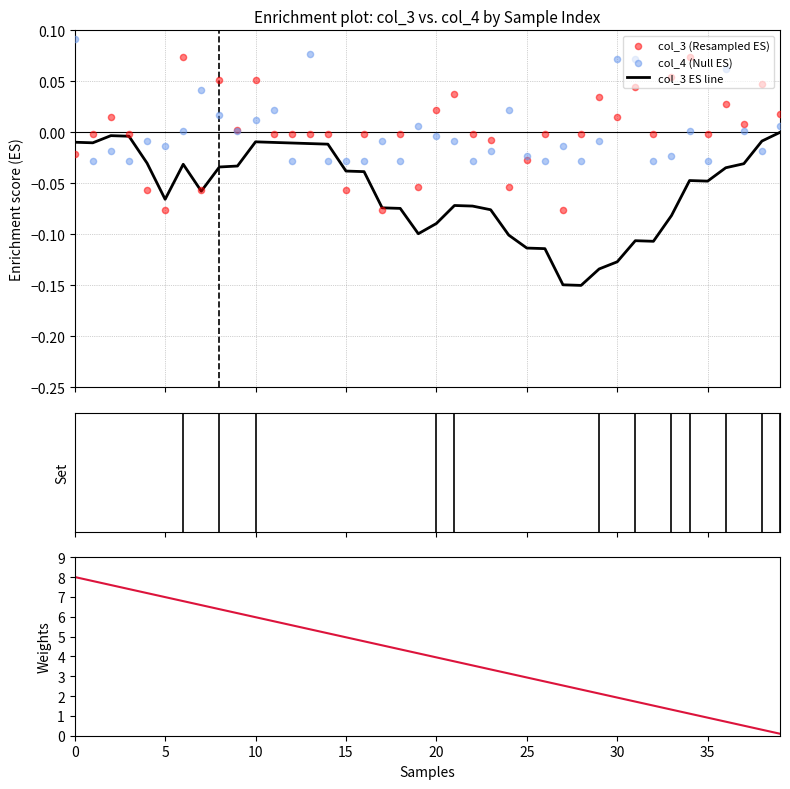

Which series contains the lowest Y value?

col_3 ES line